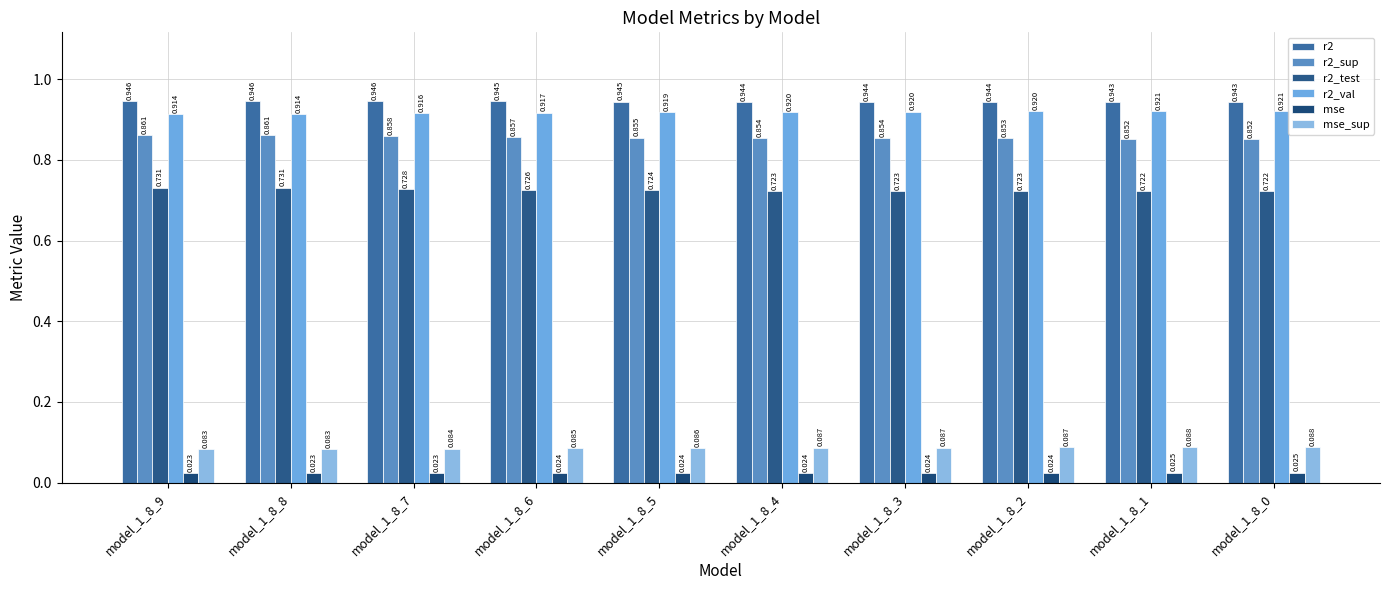

How many groups of bars are there?

10